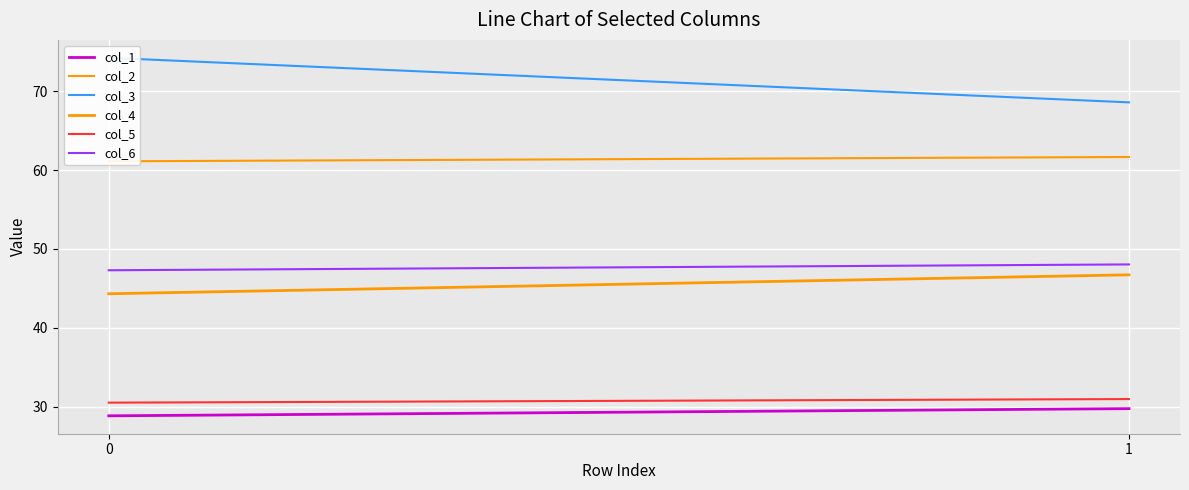

True or false: col_1 has a value of 7.1 at 1.

False